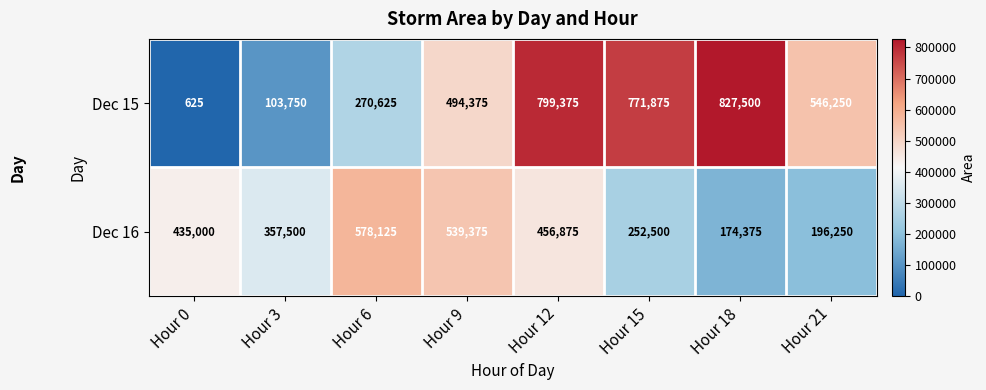

What is the total value across all series at Hour 6?

848750